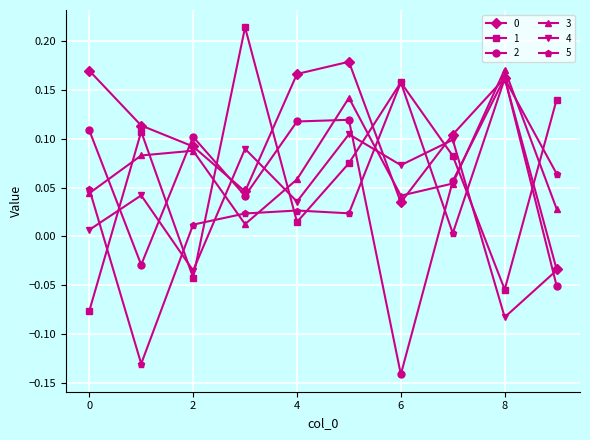

True or false: 5 has more than 2 points higher than both neighbors.

True